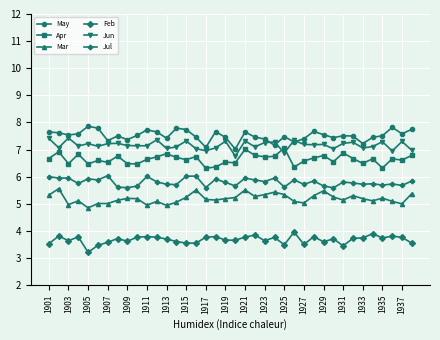

What is the minimum value for May?

7.0